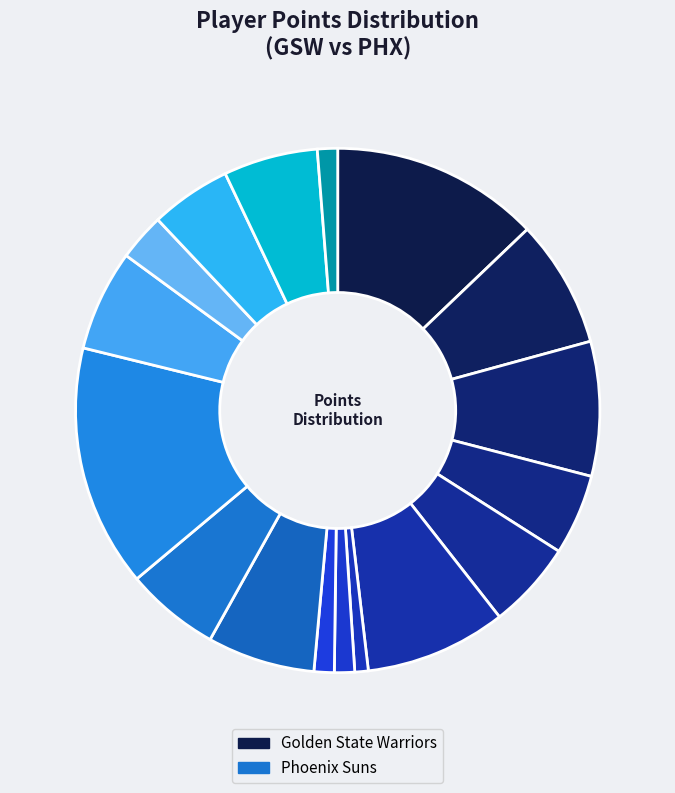

Count the number of slices in the pie.

17